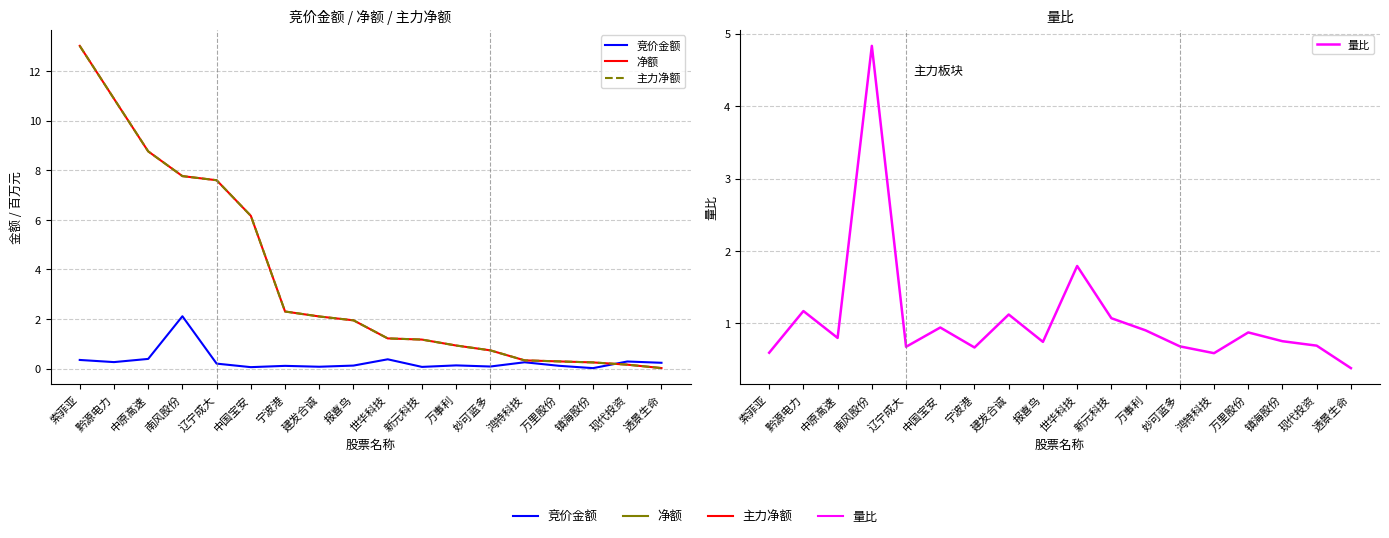

At which category does the chart reach its peak across all series?

索菲亚